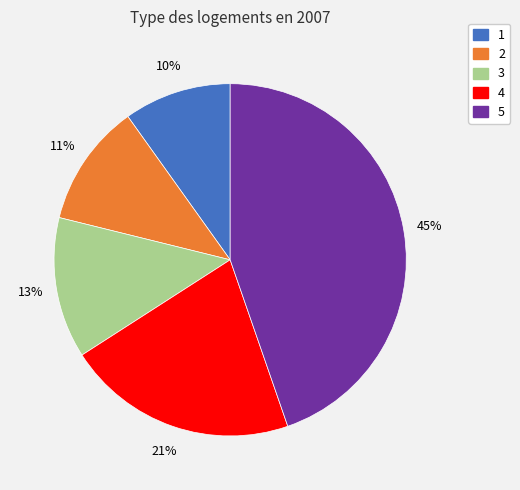

What is the smallest slice in the pie chart?

1